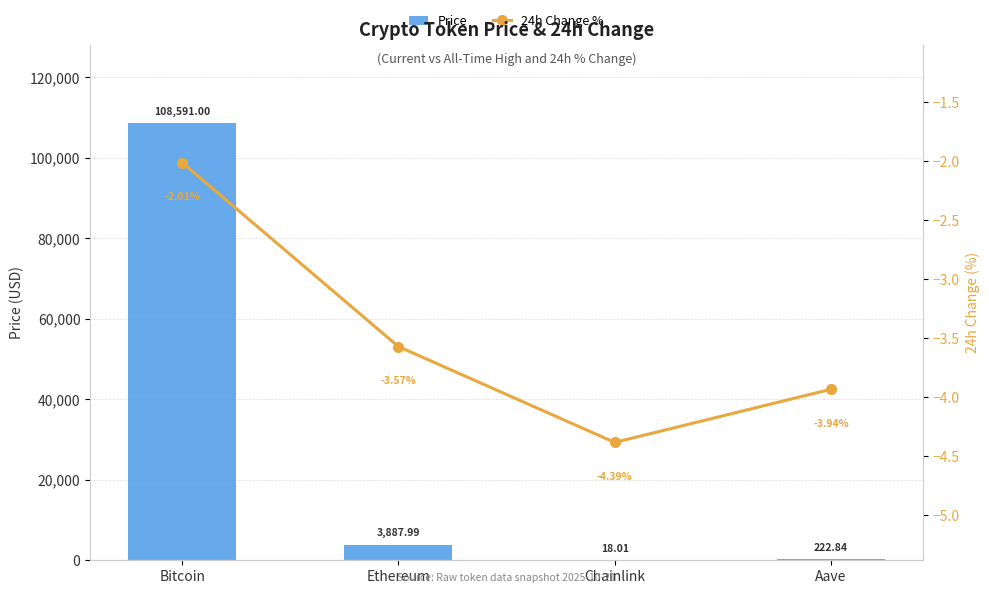

What is the average value of the 24h Change % series?

-3.5